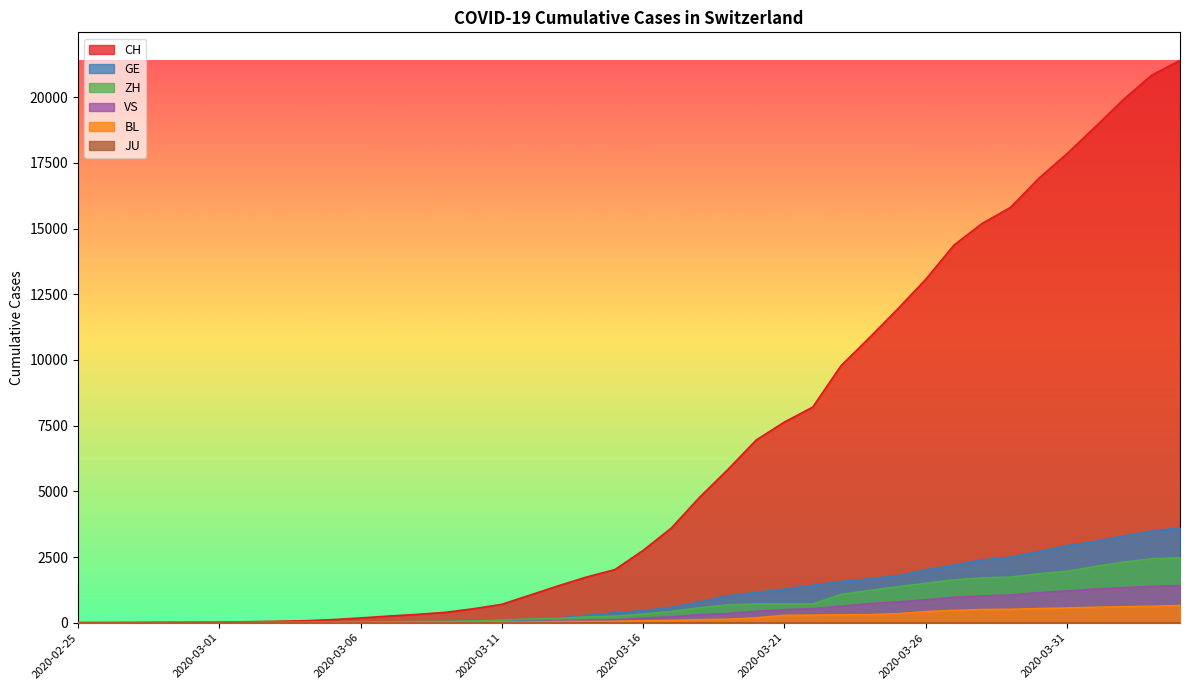

Is the value of GE at 2020-03-02 greater than the value of VS at 2020-03-31?

No